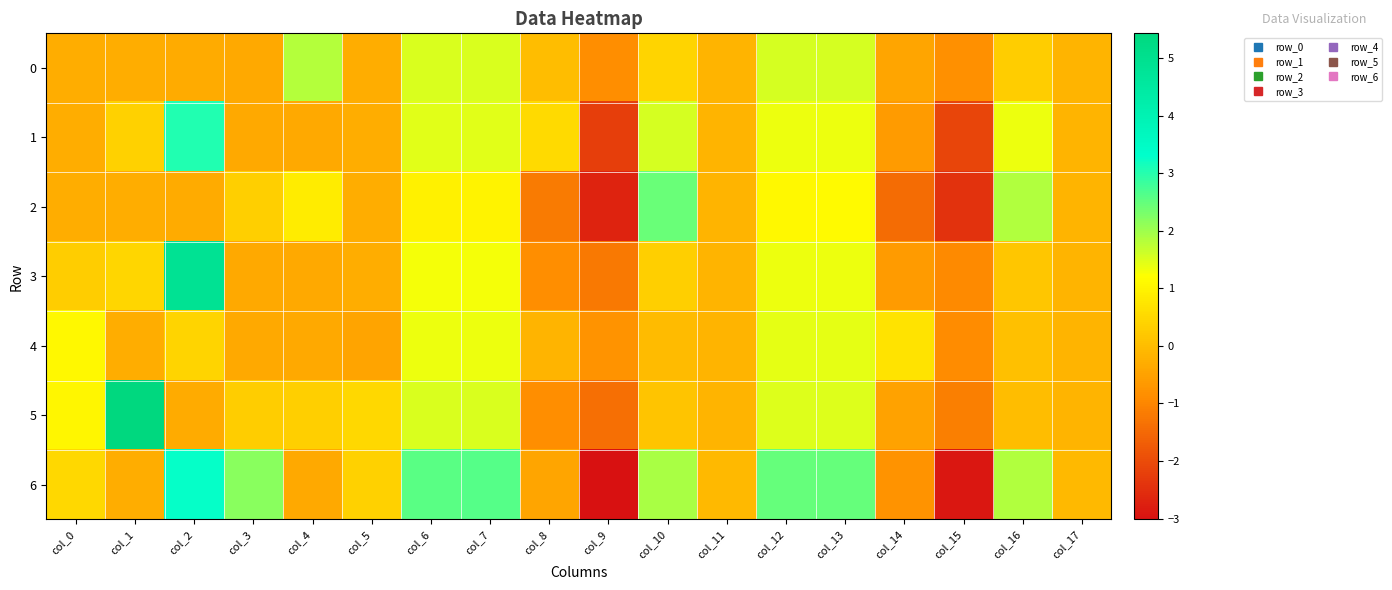

Rank the series at col_2 from highest to lowest value.

3, 6, 1, 4, 0, 2, 5